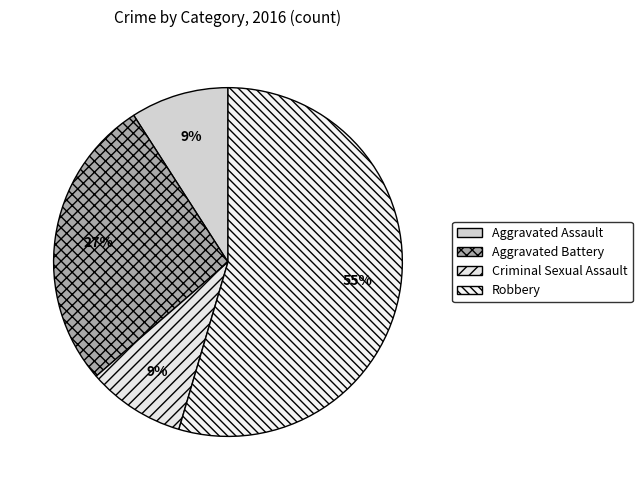

What percentage do Aggravated Assault and Criminal Sexual Assault together represent?

18.2%